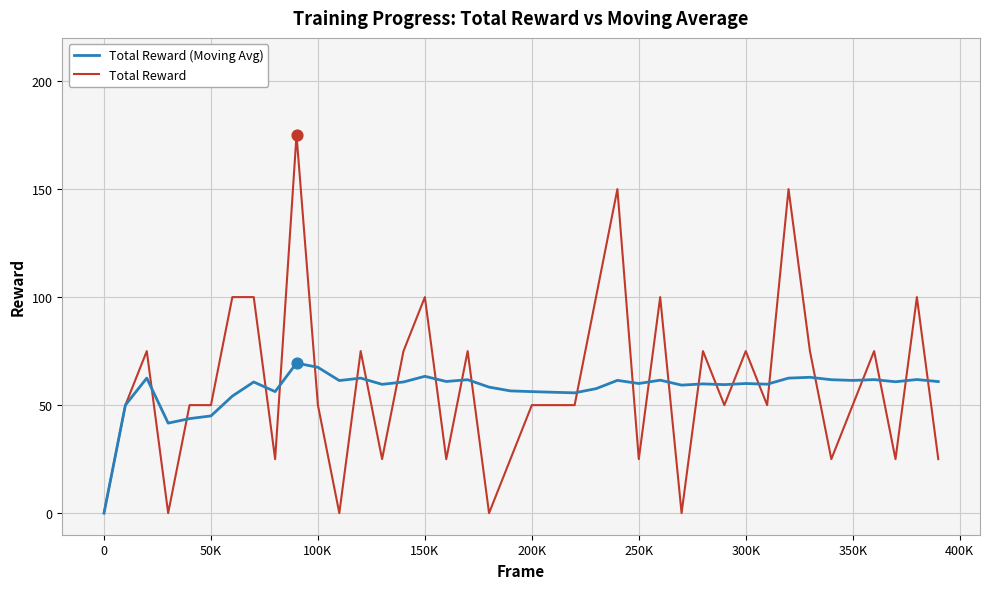

Which series has the widest spread of values?

Total Reward